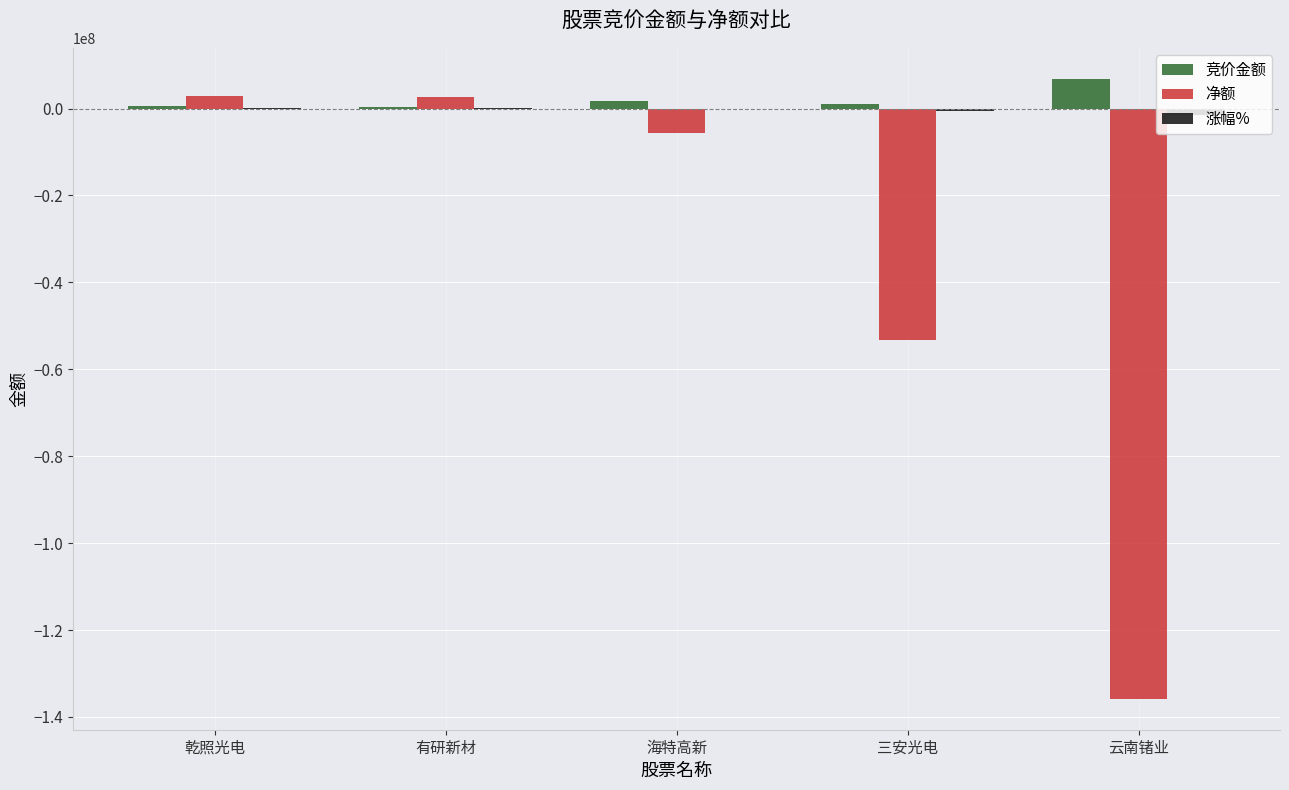

What is the greatest value displayed?

6843235